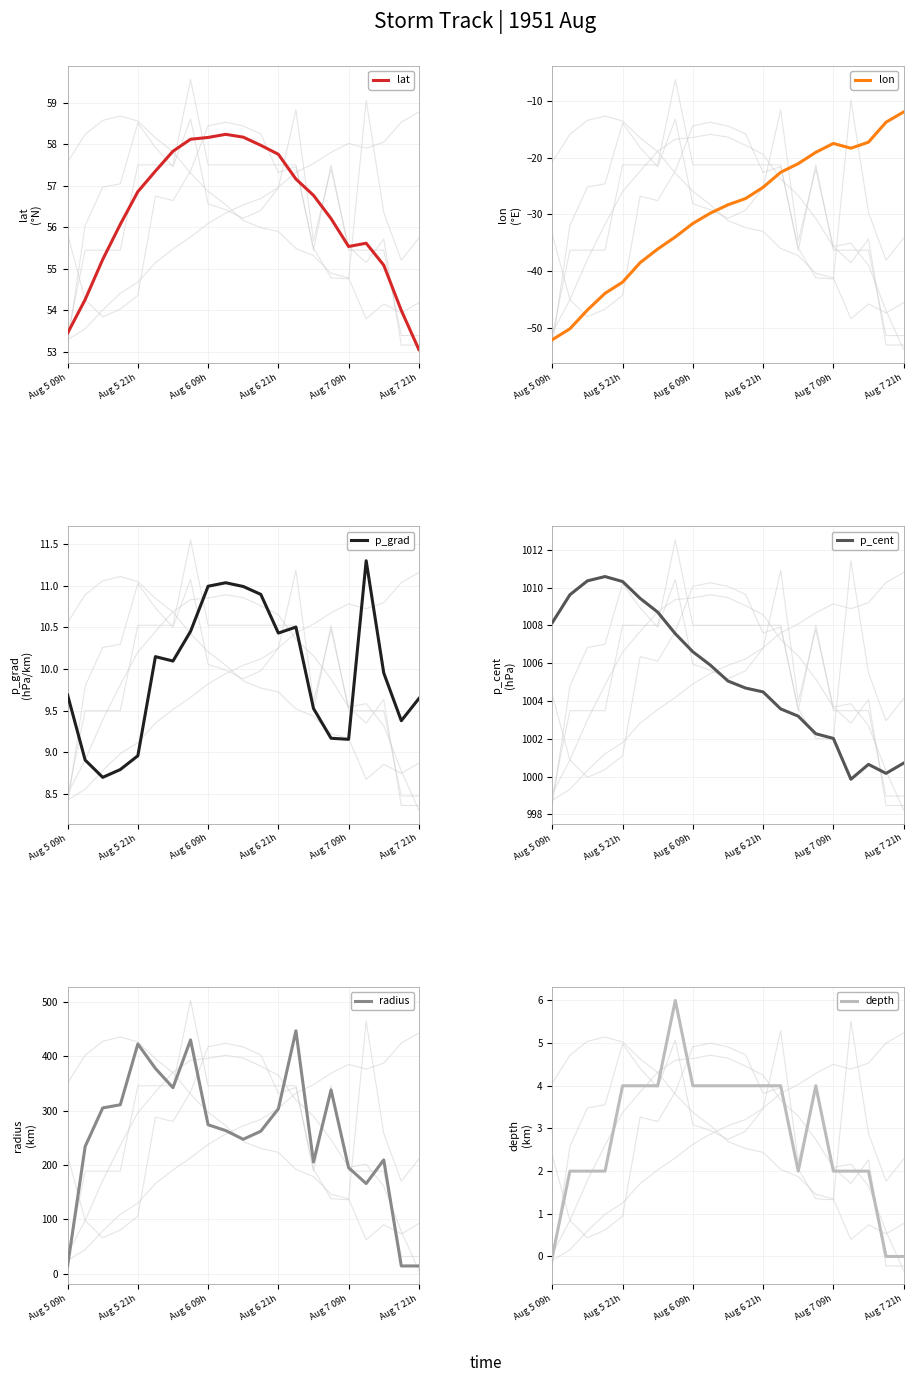

How many series are shown in this chart?

6